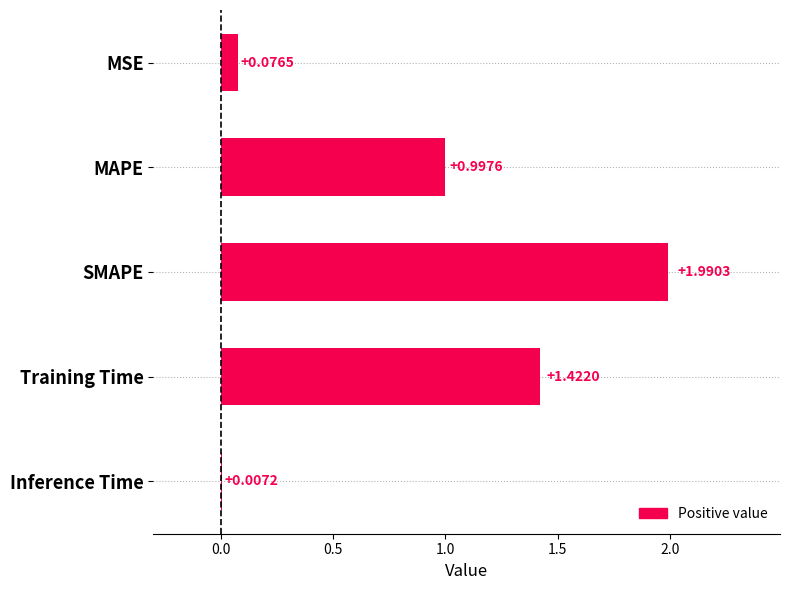

Which label corresponds to the largest value in the chart?

SMAPE